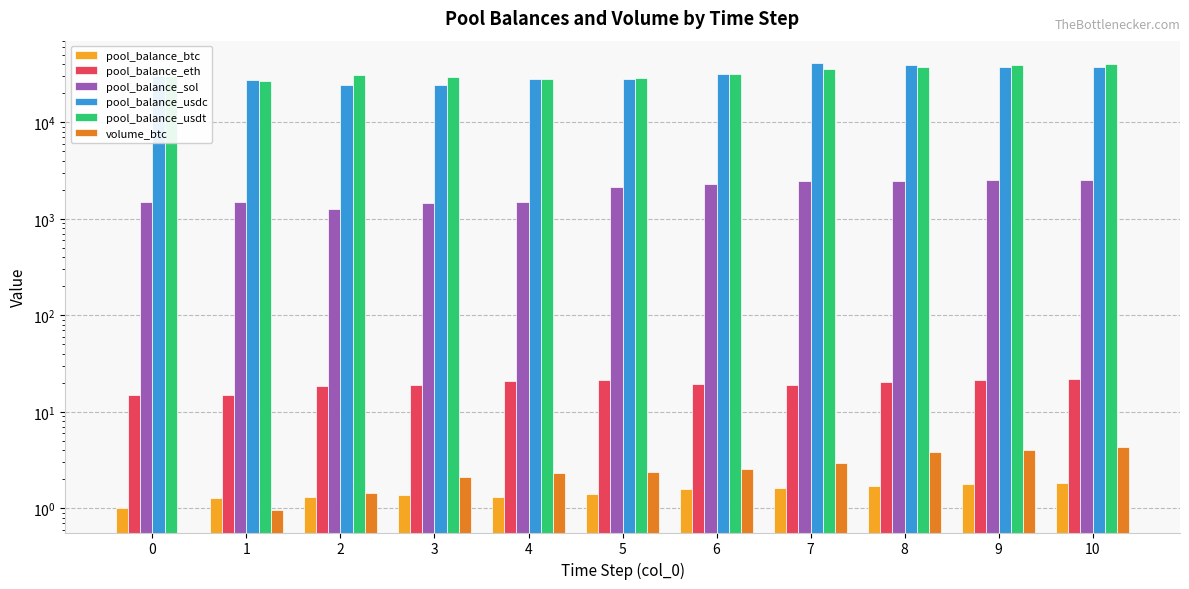

Reading left to right, transcribe all the data shown in this chart.

pool_balance_btc: 0=1.0	1=1.3	2=1.3	3=1.4	4=1.3	5=1.4	6=1.6	7=1.6	8=1.7	9=1.8	10=1.8
pool_balance_eth: 0=15.0	1=14.9	2=18.5	3=19.0	4=20.7	5=21.2	6=19.6	7=18.8	8=20.4	9=21.4	10=22.0
pool_balance_sol: 0=1500.0	1=1483.9	2=1277.7	3=1477.5	4=1503.3	5=2144.4	6=2275.0	7=2498.0	8=2486.7	9=2535.0	10=2516.3
pool_balance_usdc: 0=30000.0	1=27415.8	2=24440.6	3=24398.1	4=28448.4	5=27947.4	6=31942.9	7=41261.2	8=39645.2	9=37873.4	10=37775.0
pool_balance_usdt: 0=30000.0	1=26667.9	2=31248.3	3=29566.7	4=28217.9	5=28941.8	6=31797.2	7=35542.0	8=37578.6	9=39323.7	10=40024.9
volume_btc: 0=0.0	1=1.0	2=1.4	3=2.1	4=2.3	5=2.4	6=2.6	7=3.0	8=3.8	9=4.0	10=4.3